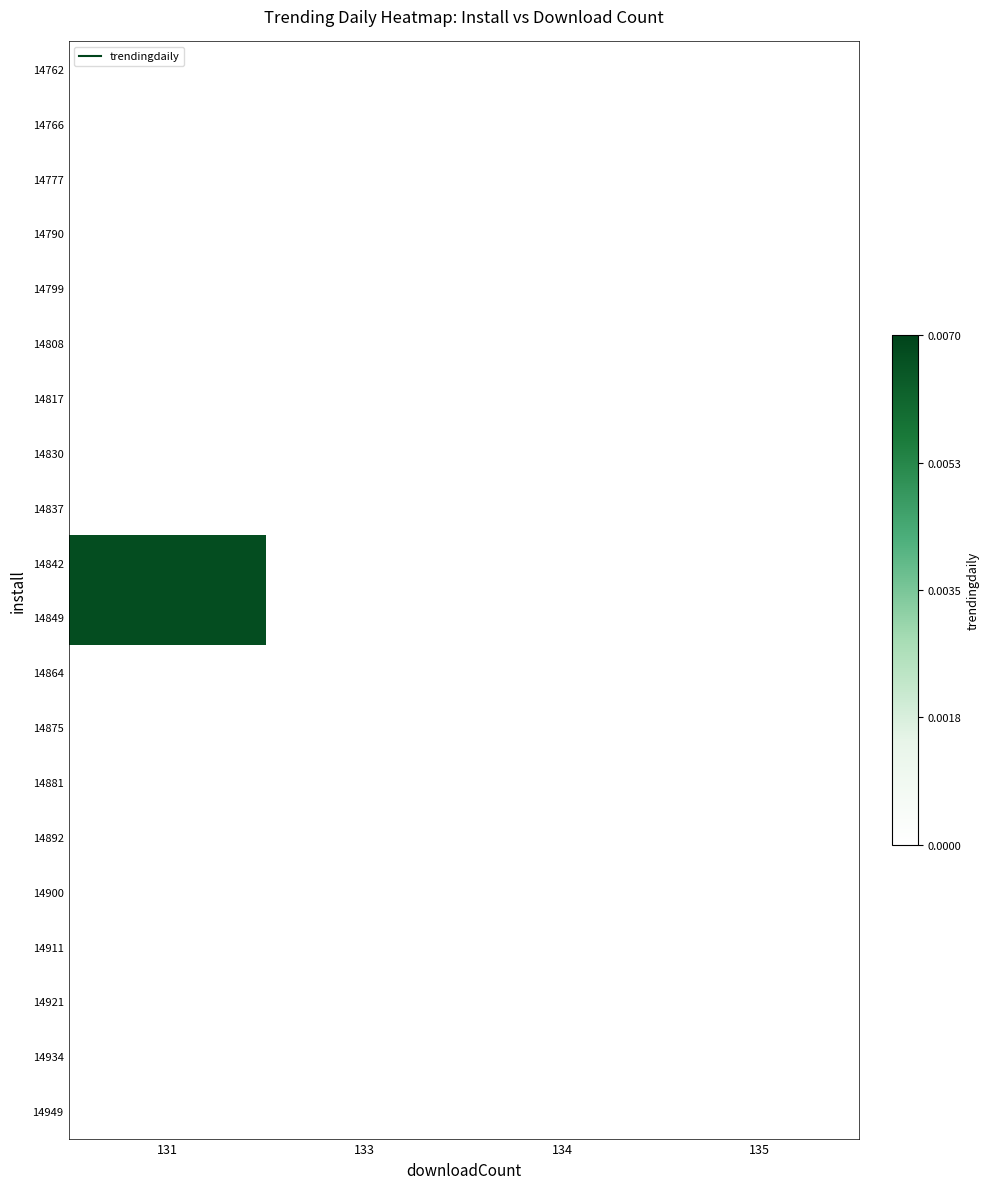

At 131, list the series in order from smallest to largest.

14762, 14766, 14777, 14790, 14799, 14808, 14817, 14830, 14837, 14864, 14875, 14881, 14892, 14900, 14911, 14921, 14934, 14949, 14849, 14842